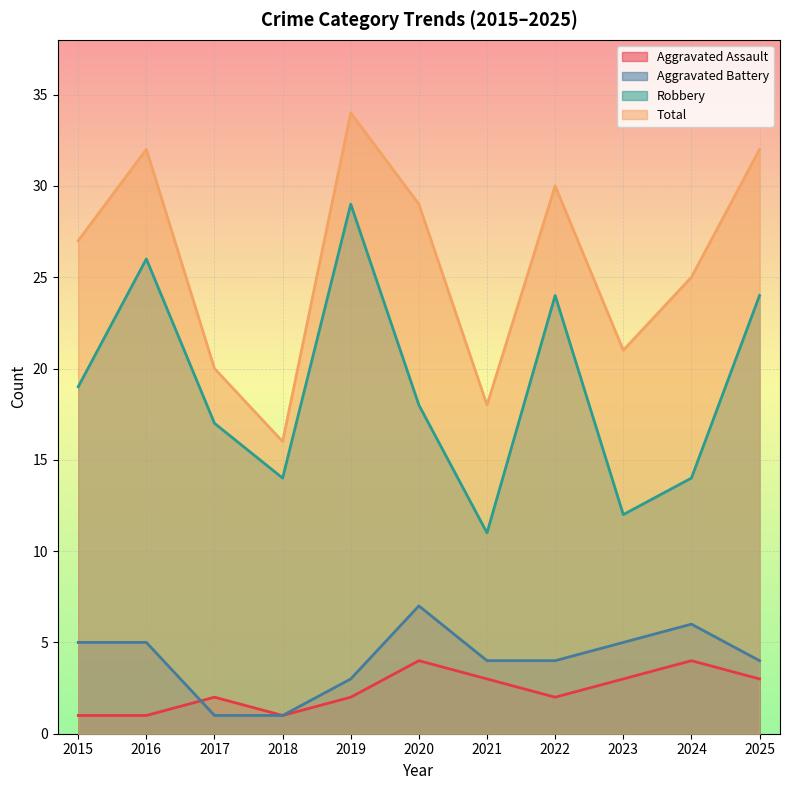

How many data points does each series have?

11